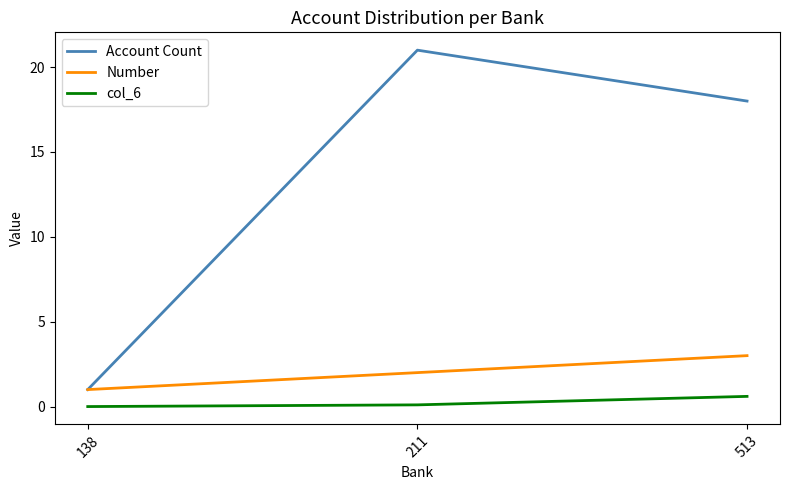

What is the sum of the col_6 values at 211 and 138?

0.1